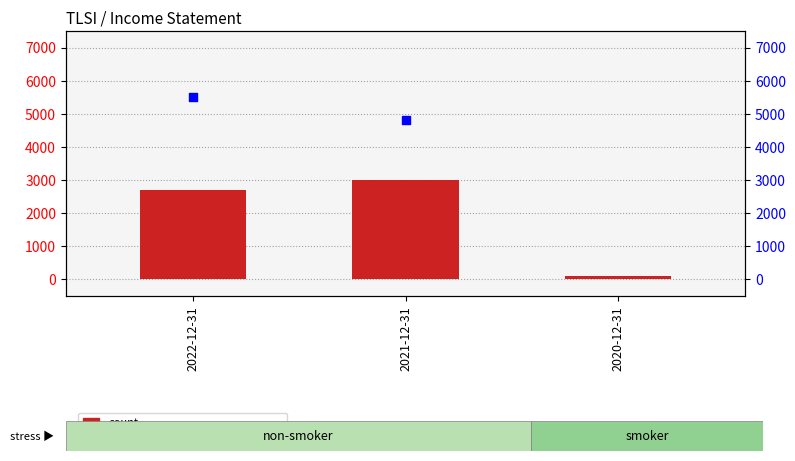

At how many categories does at least one series exceed 4928?

1